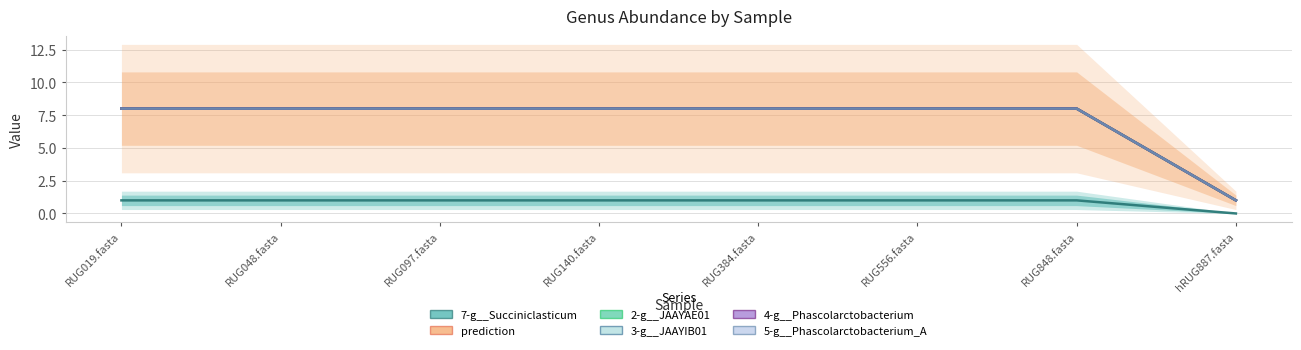

True or false: prediction has a value of 1 at hRUG887.fasta.

True